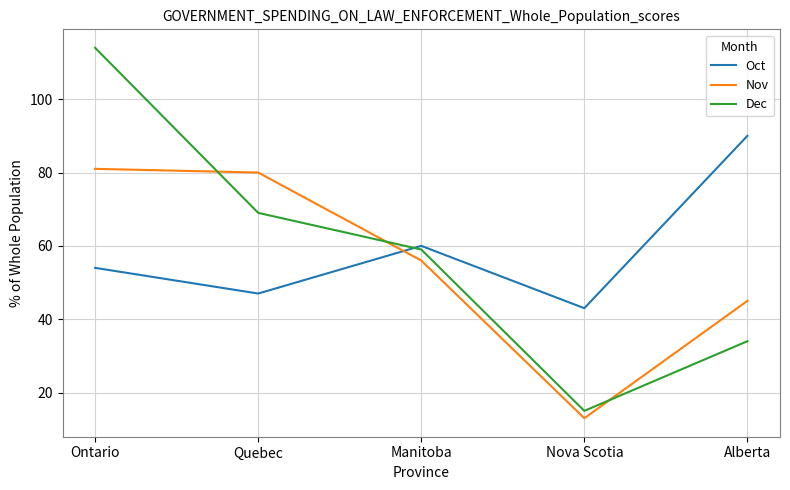

How many times do Oct and Dec cross each other?

1